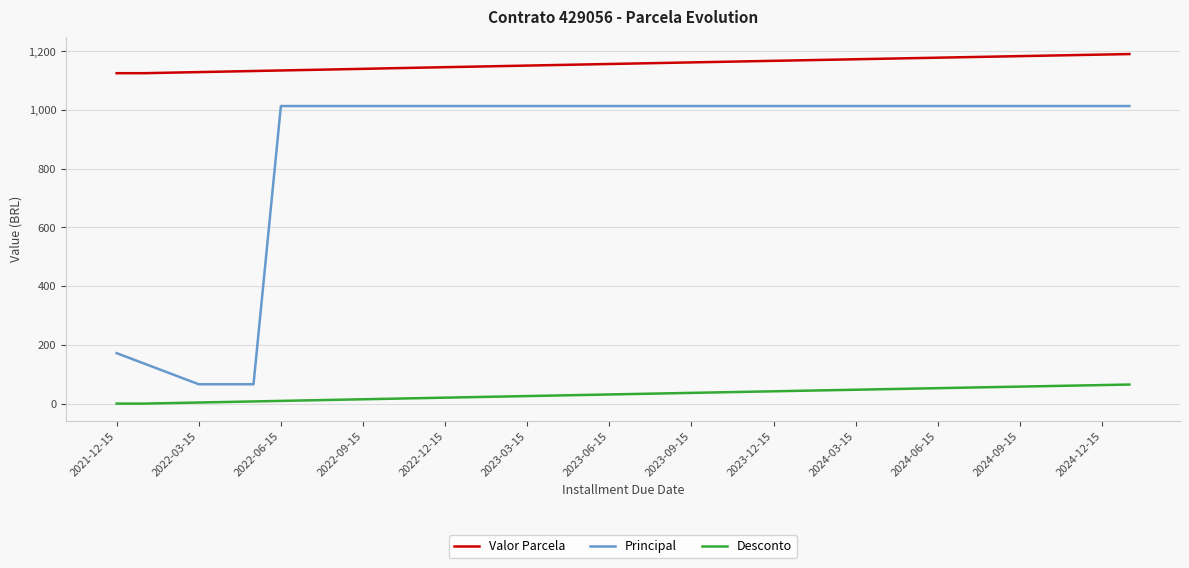

True or false: Desconto and Principal cross at least once.

False